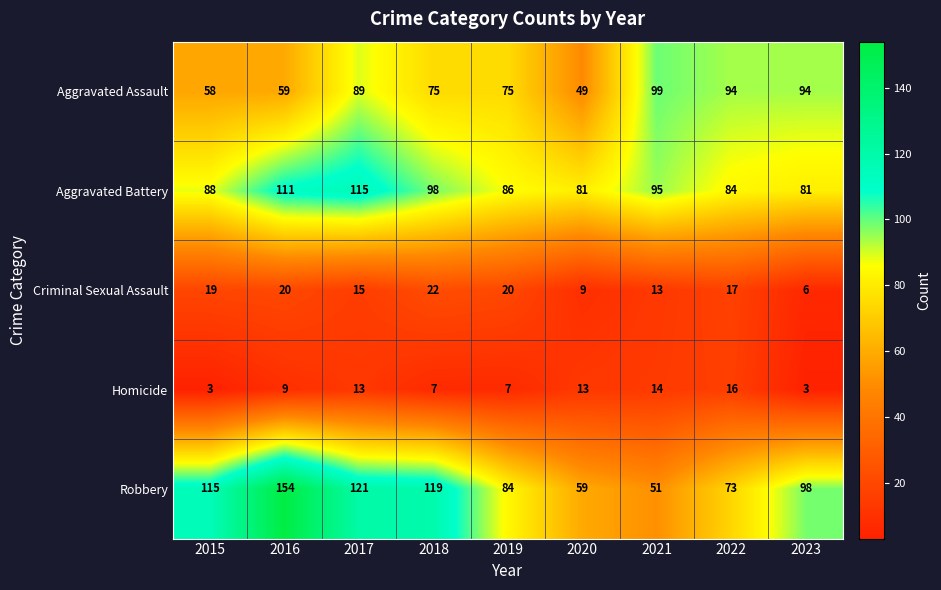

What is the smallest value displayed?

3